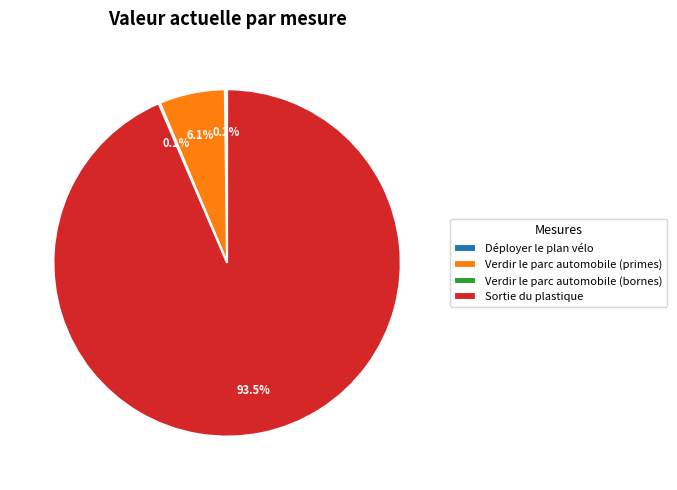

Which category accounts for the majority?

Sortie du plastique